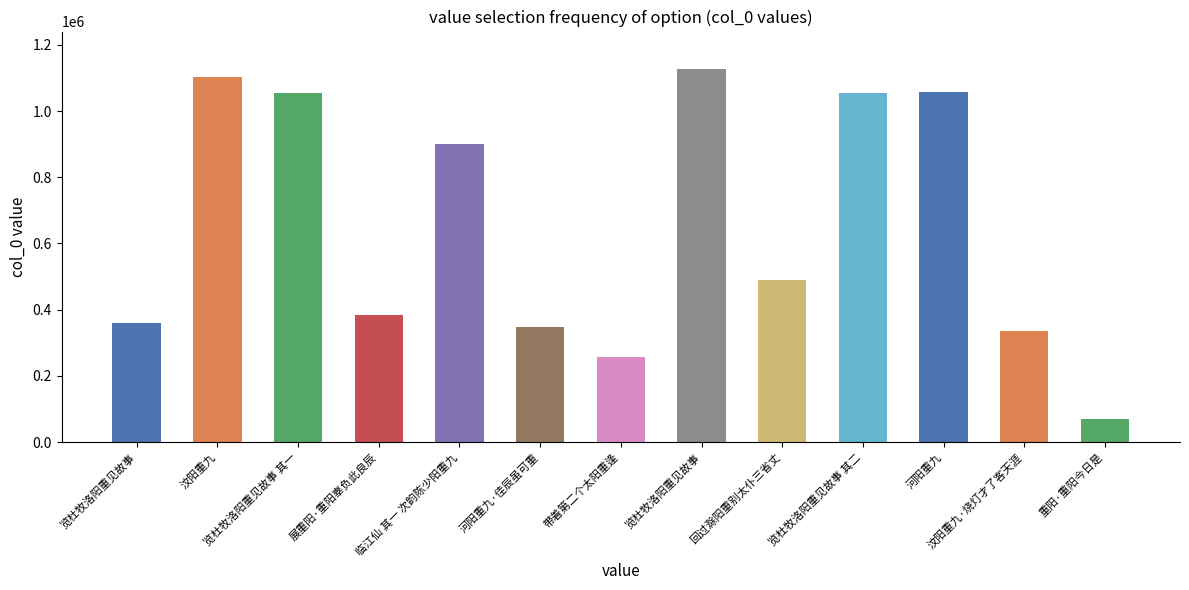

How many bars are there in total?

13